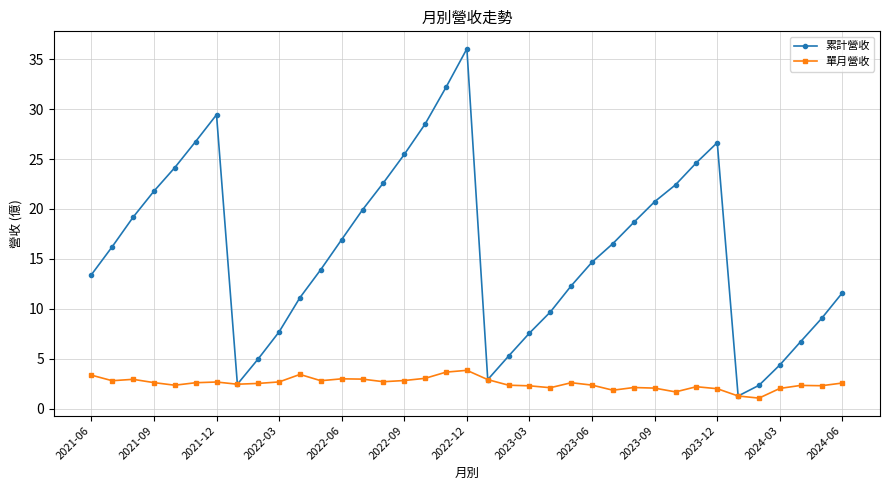

True or false: 單月營收 has more than 2 interior local peaks.

True